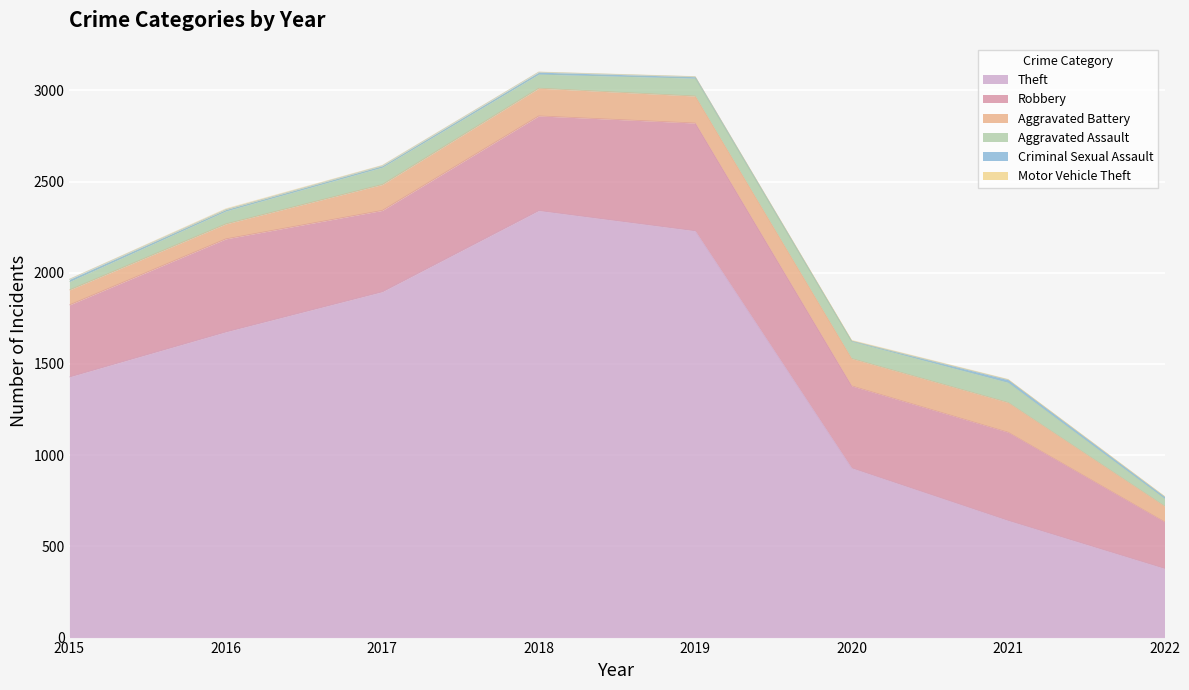

Reading left to right, extract all data points from this chart.

Theft: 1429	1676	1896	2341	2230	930	642	379
Robbery: 395	510	446	519	591	450	484	256
Aggravated Battery: 82	82	142	152	148	150	163	86
Aggravated Assault: 46	71	95	77	98	94	110	42
Criminal Sexual Assault: 12	8	8	11	8	3	15	10
Motor Vehicle Theft: 1	4	2	1	1	3	2	2